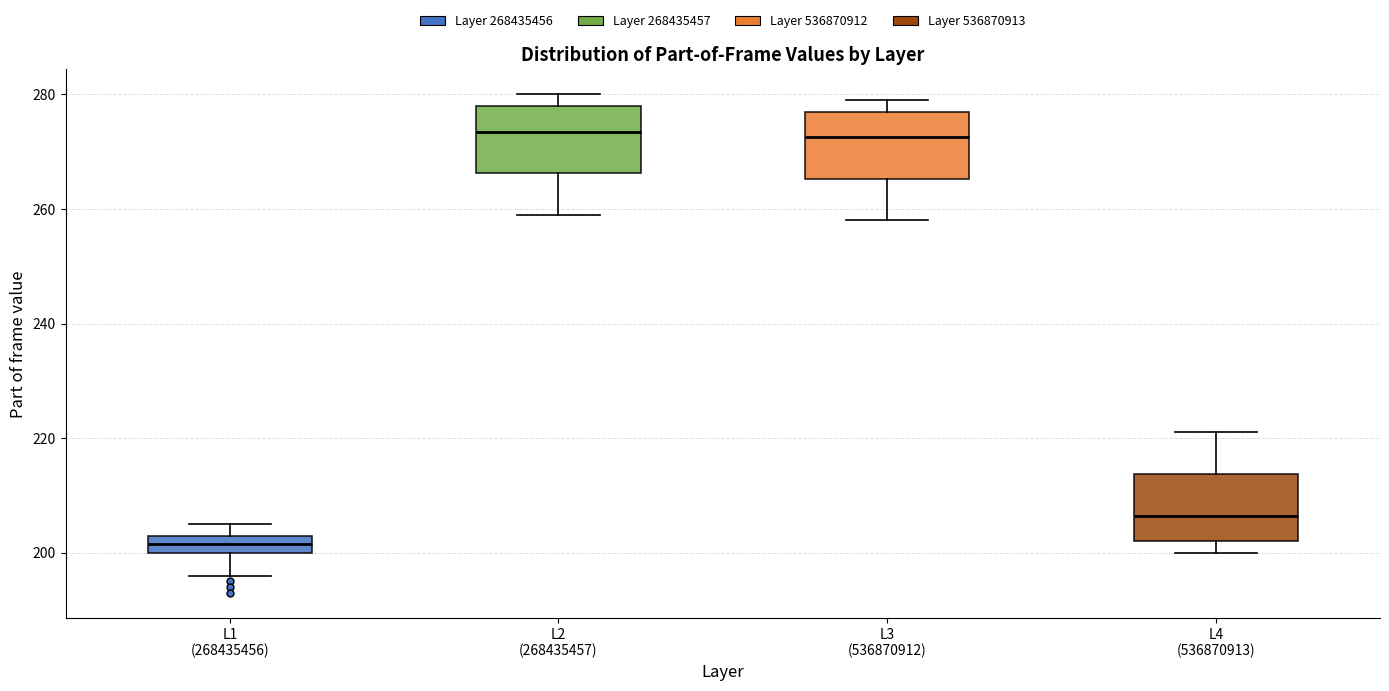

Which box has the lowest median line?

L1 (268435456)